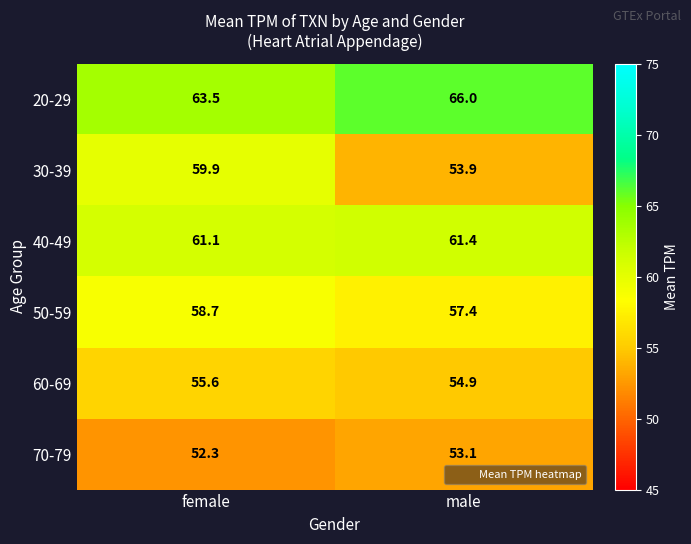

The value of 50-59 at male is 57.4. True or false?

True